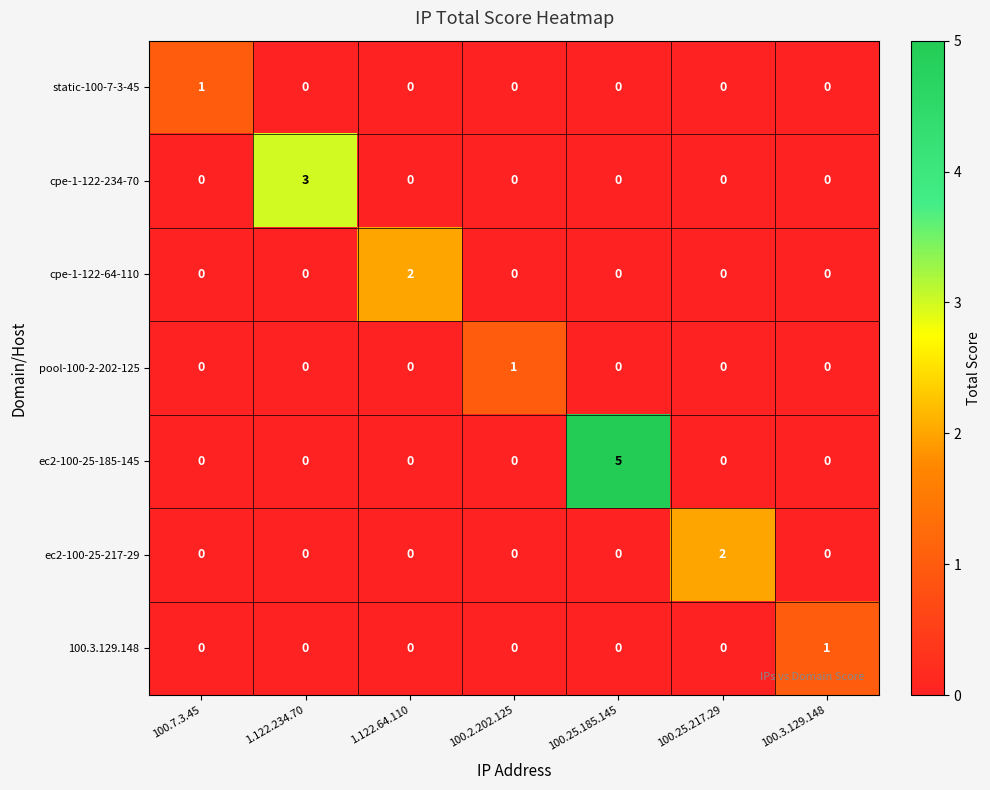

What is the difference between the maximum and minimum values in the ec2-100-25-185-145 series?

5